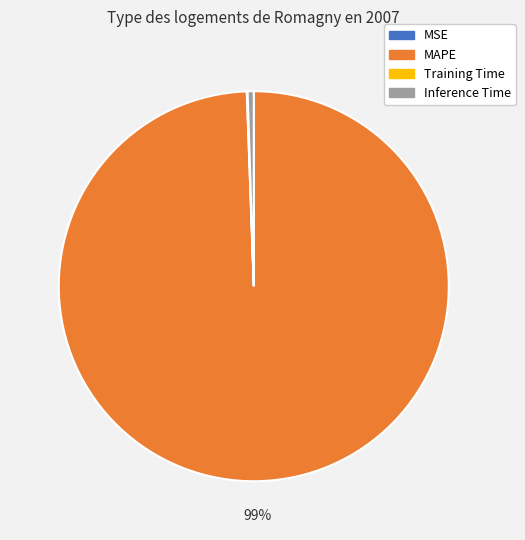

To the nearest percent, what is the difference between the largest and smallest slice percentages?

99%